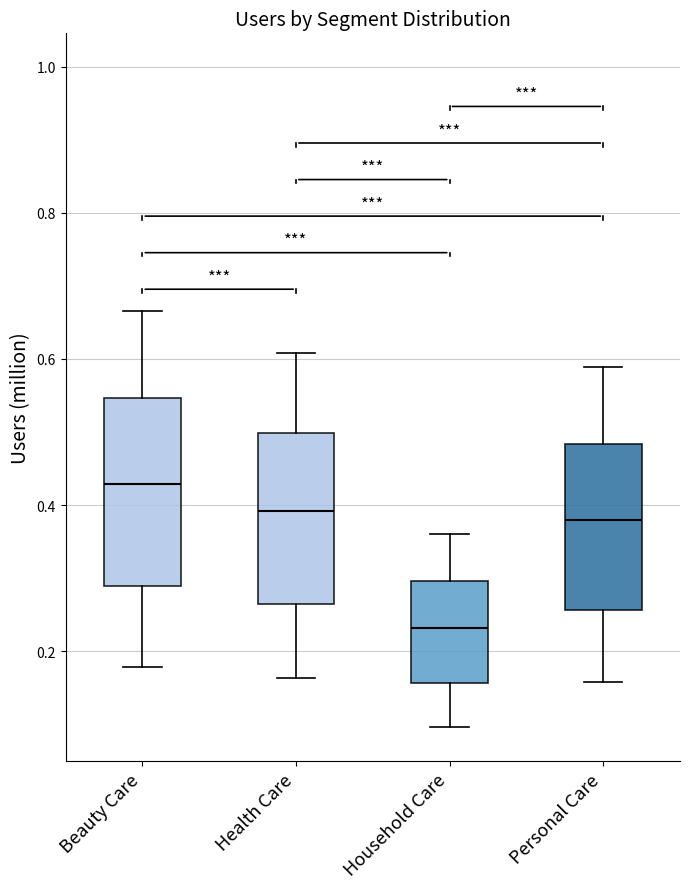

Which box is the tallest, from its lower edge to its upper edge?

Beauty Care